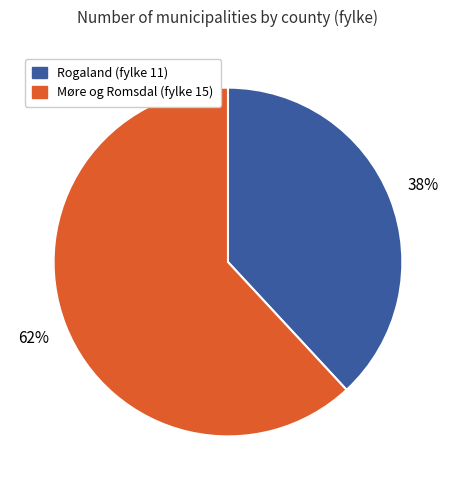

Count the number of slices in the pie.

2